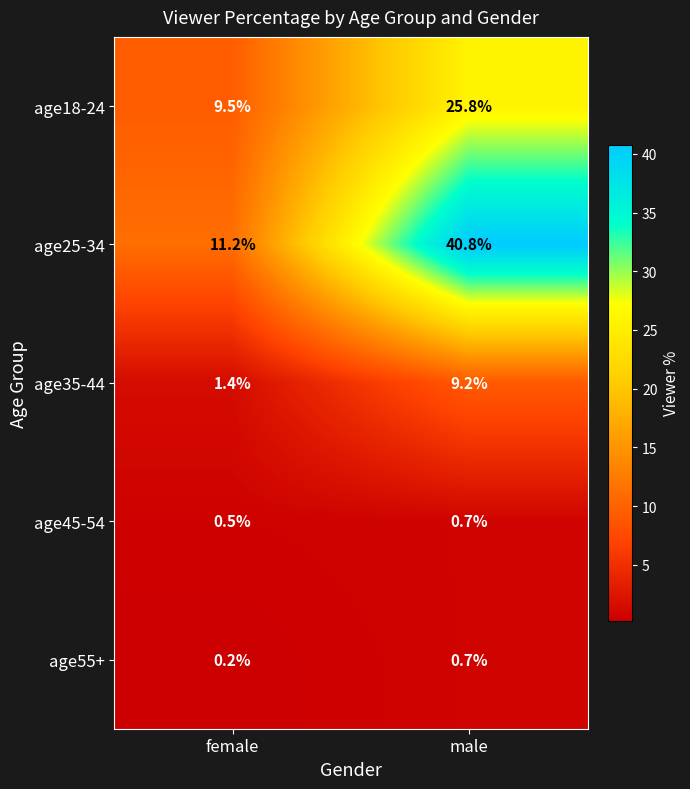

At how many categories does at least one series exceed 19?

1